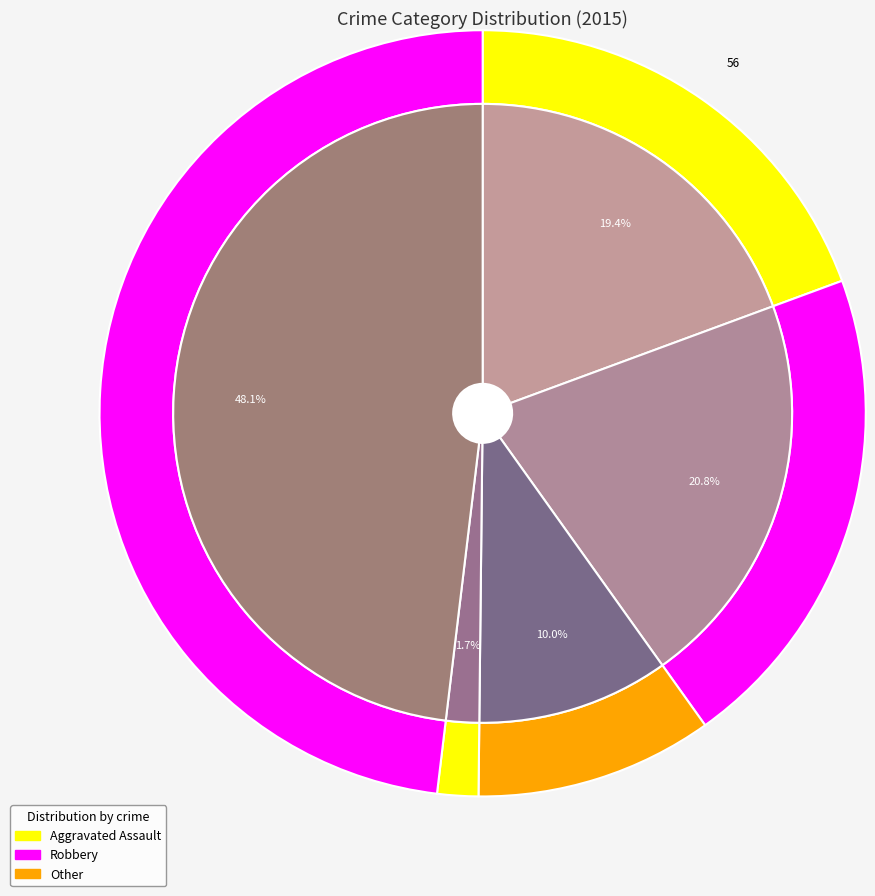

To the nearest percent, what portion does Aggravated Battery represent?

21%